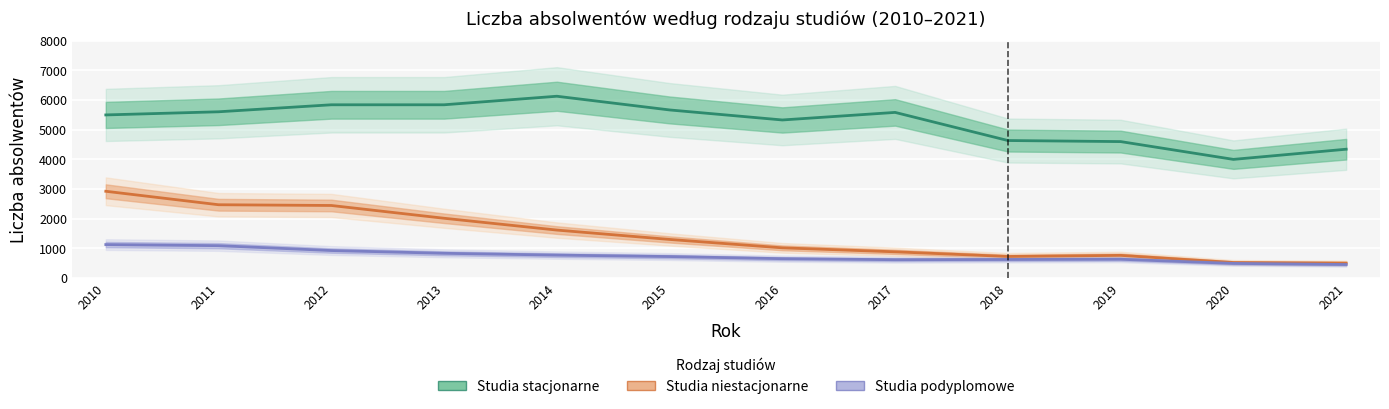

Reading left to right, extract all data points from this chart.

Studia stacjonarne: 2010=5499	2011=5605	2012=5841	2013=5841	2014=6129	2015=5667	2016=5329	2017=5584	2018=4636	2019=4600	2020=4000	2021=4343
Studia niestacjonarne: 2010=2925	2011=2471	2012=2446	2013=2015	2014=1617	2015=1301	2016=1018	2017=884	2018=727	2019=764	2020=523	2021=503
Studia podyplomowe: 2010=1128	2011=1091	2012=927	2013=834	2014=773	2015=724	2016=652	2017=618	2018=625	2019=633	2020=493	2021=456